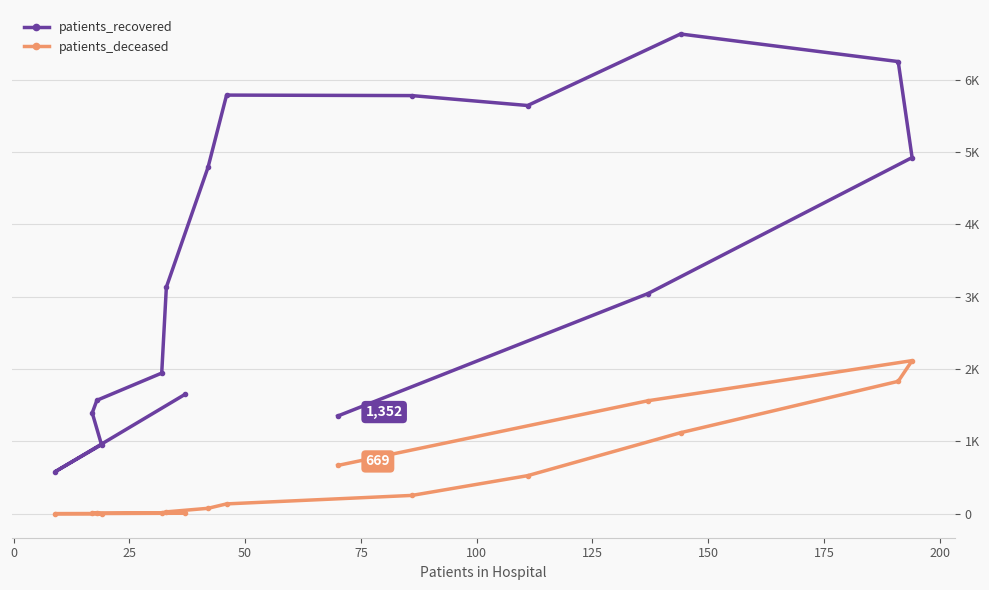

How many values in the patients_deceased series are below 138?

8